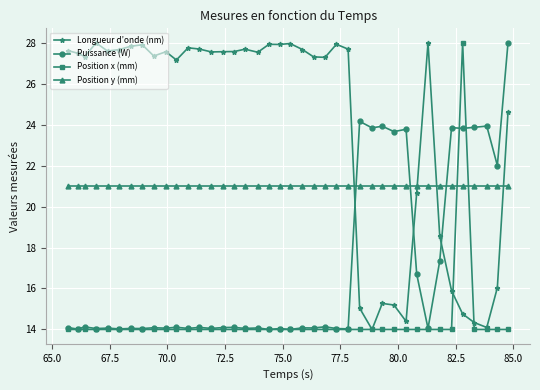

Which series has the largest total across all categories?

Longueur d’onde (nm)